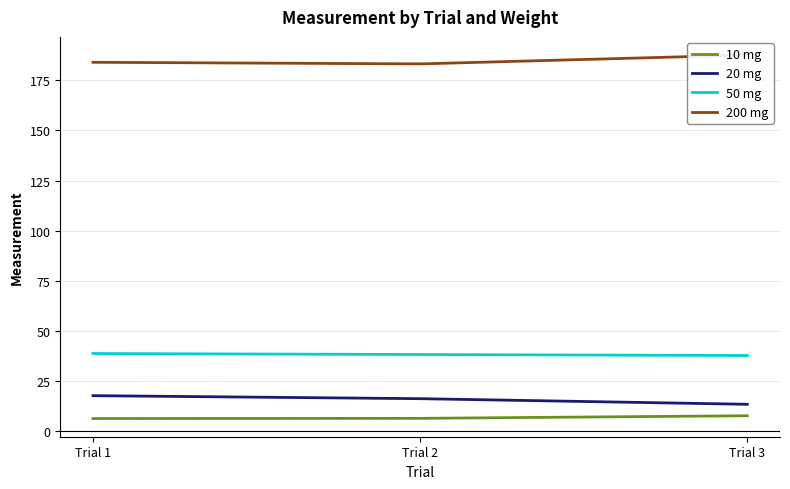

What is the maximum value for 50 mg?

38.8